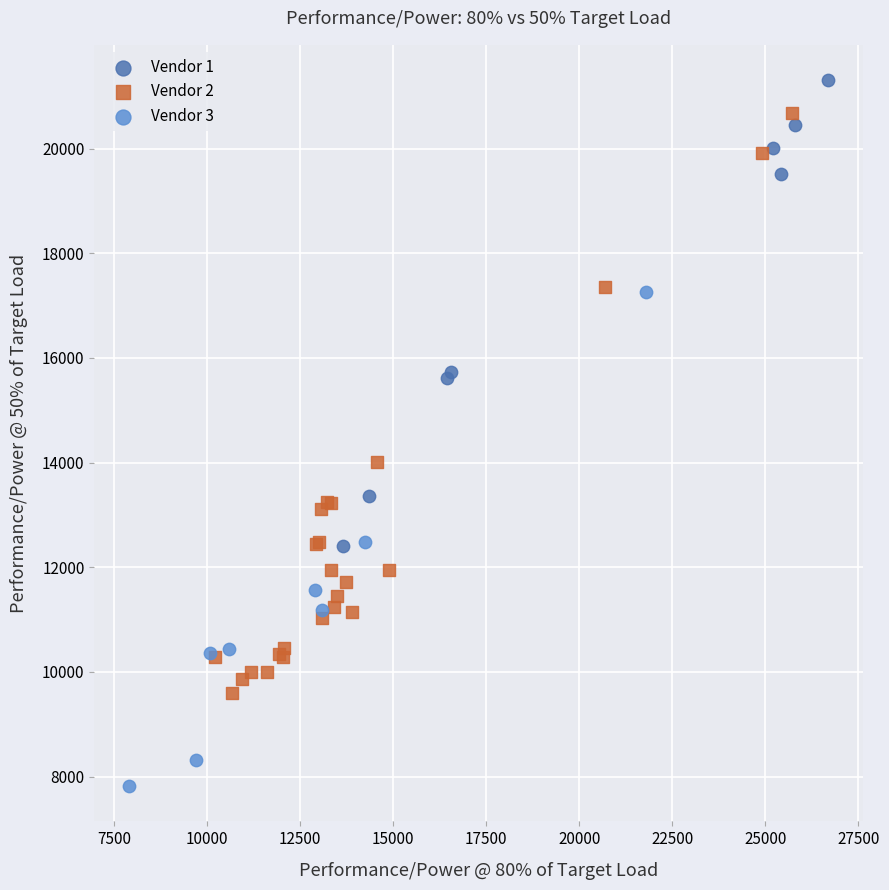

Which series has the largest Y range (max minus min)?

Vendor 2